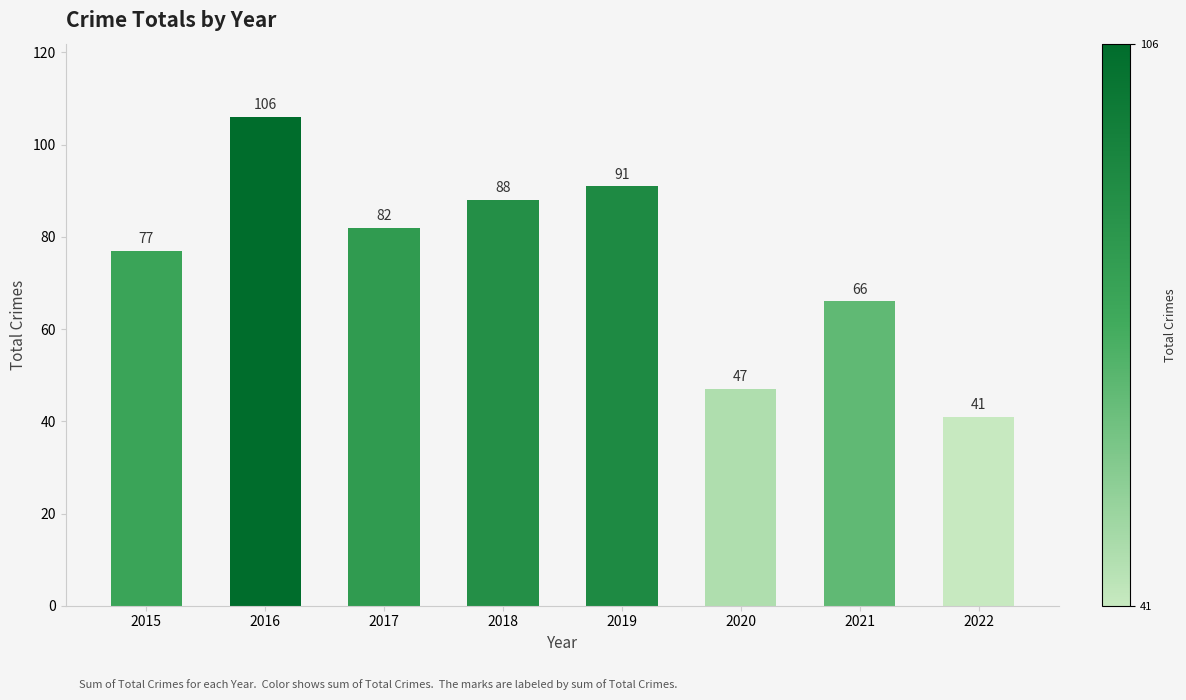

Read the value at 2019, to the nearest 10.

90